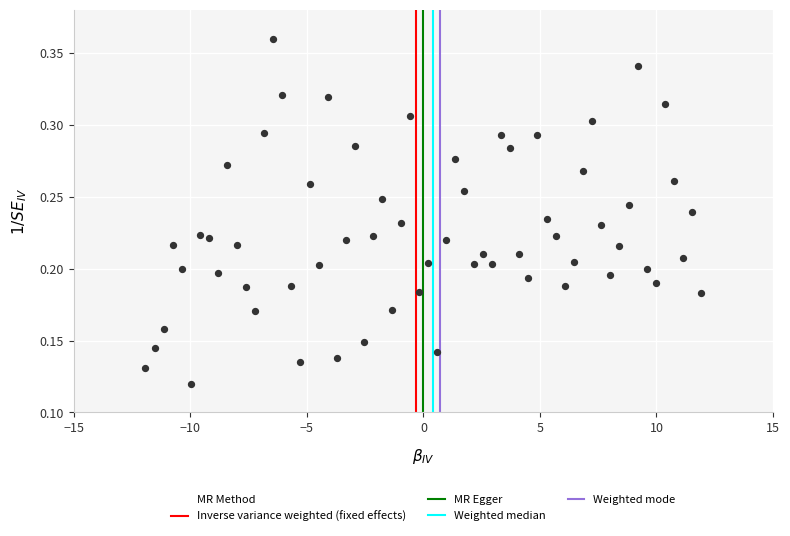

What is the range of X values (max minus min)?

23.9